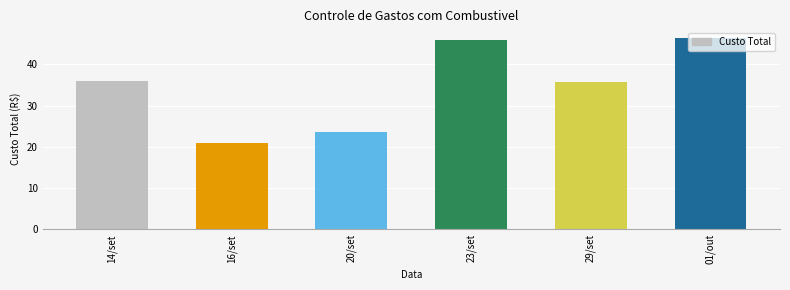

What is the label of the 5th bar from the right?

16/set